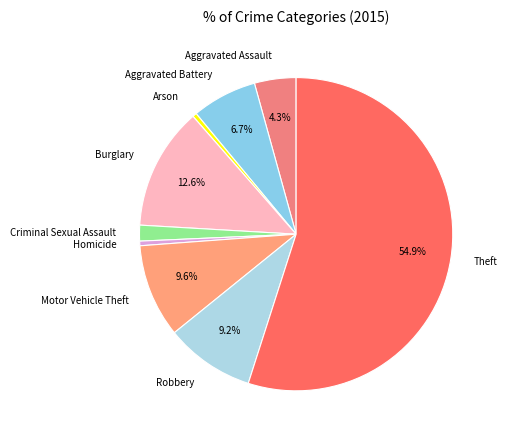

Is it true that Arson is 0% of the pie?

True